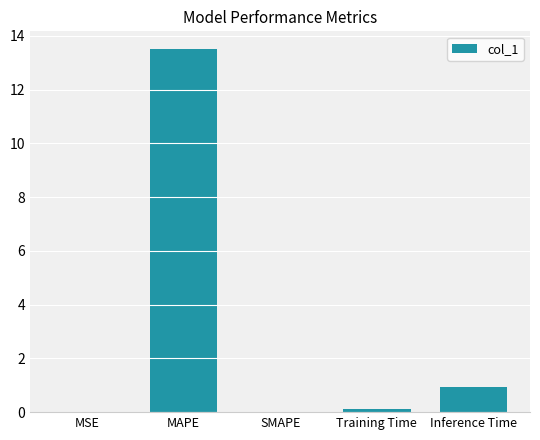

Is it true that the value at MAPE is 19.7?

False